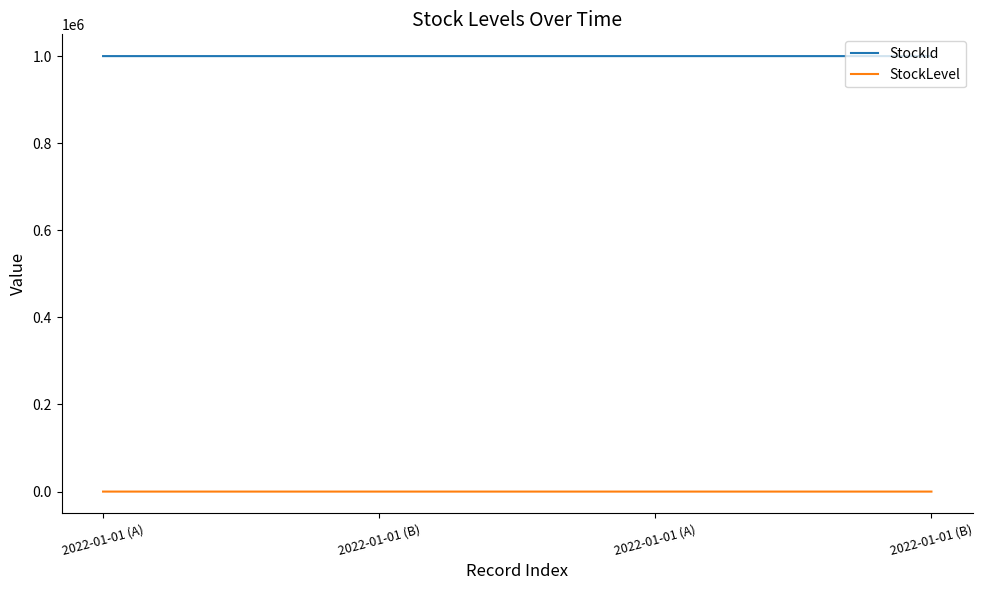

What is the value of the StockLevel point at the 3rd from the left?

1